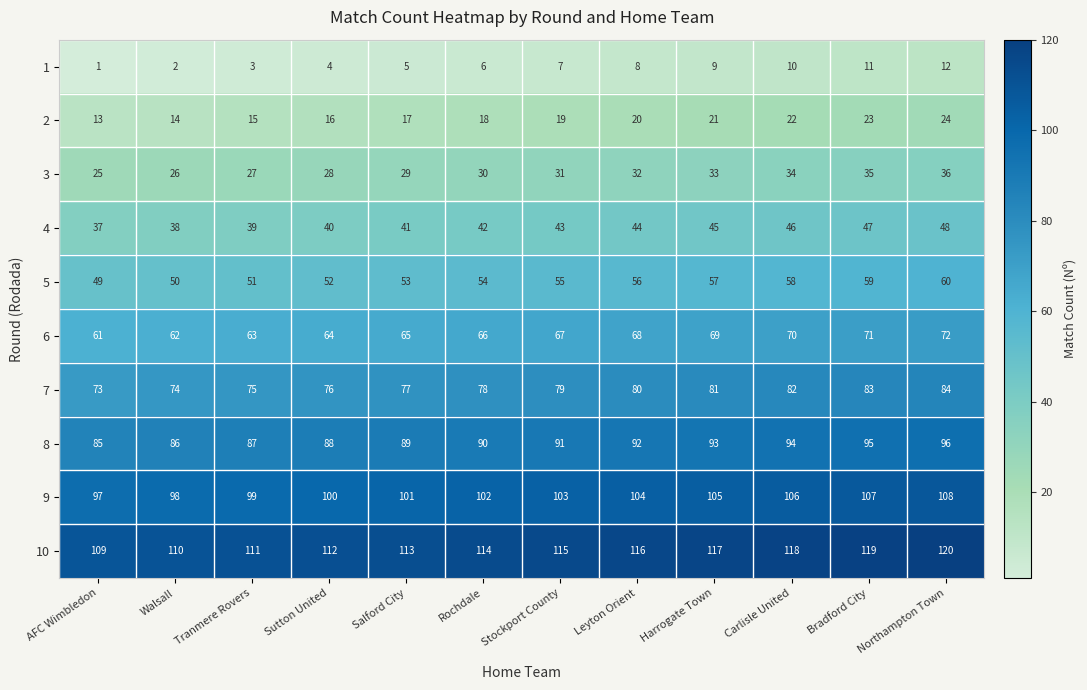

What is the difference between the second highest and second lowest values in the 1 series?

9